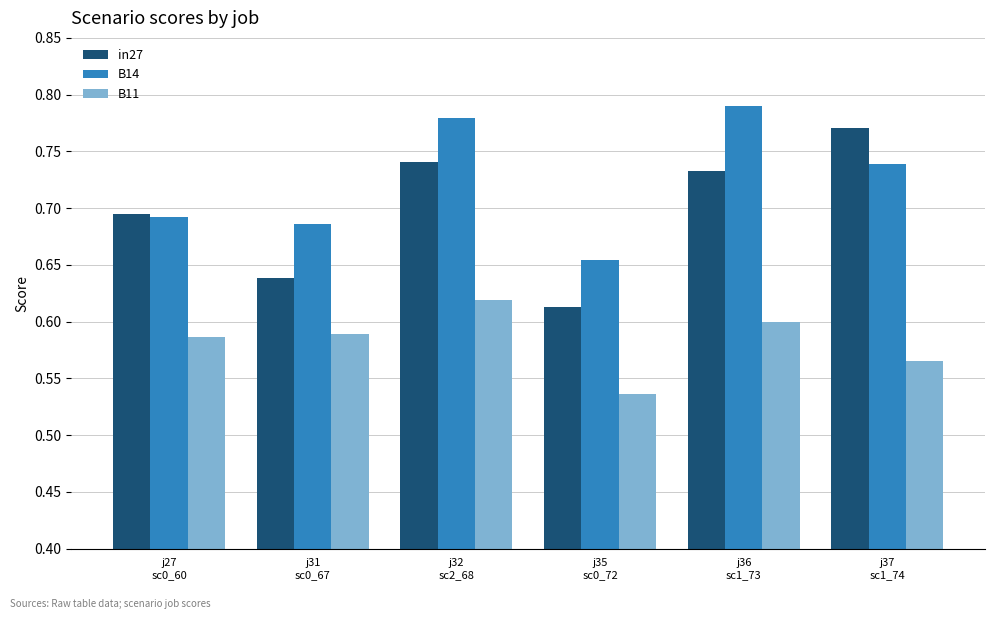

Which series has the largest range (max minus min)?

in27